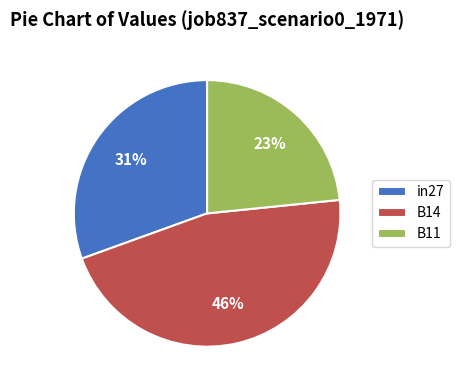

What is the largest slice in the pie chart?

B14